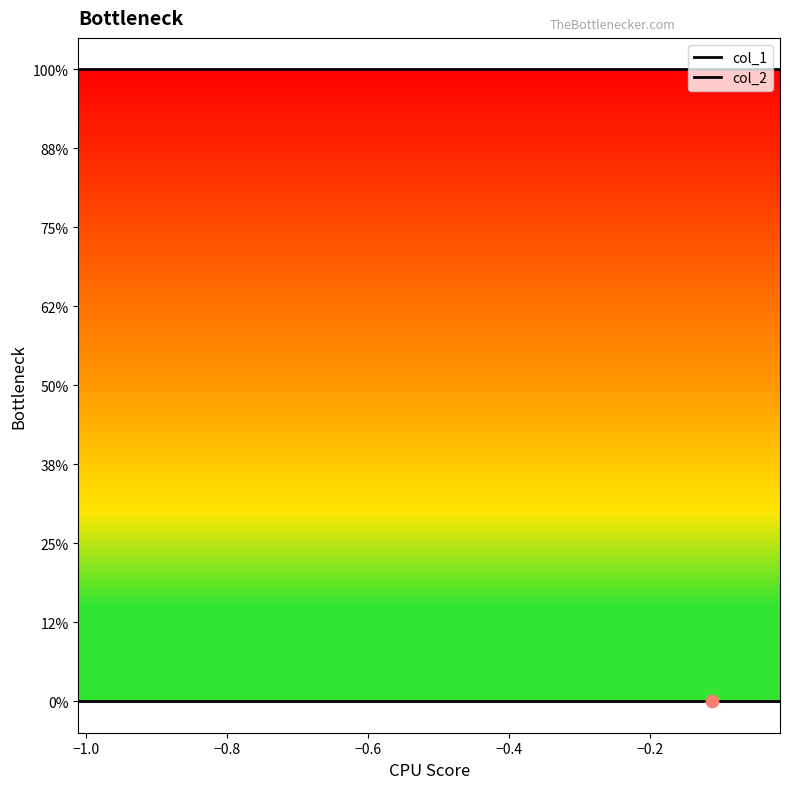

What are all the series names shown in the legend?

col_1, col_2